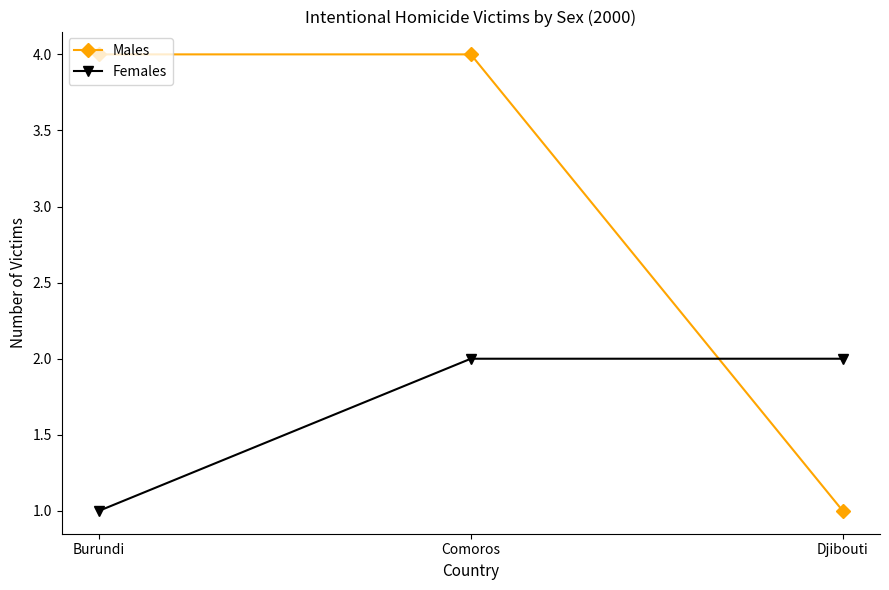

List the series in order of their peak value, highest first.

Males, Females